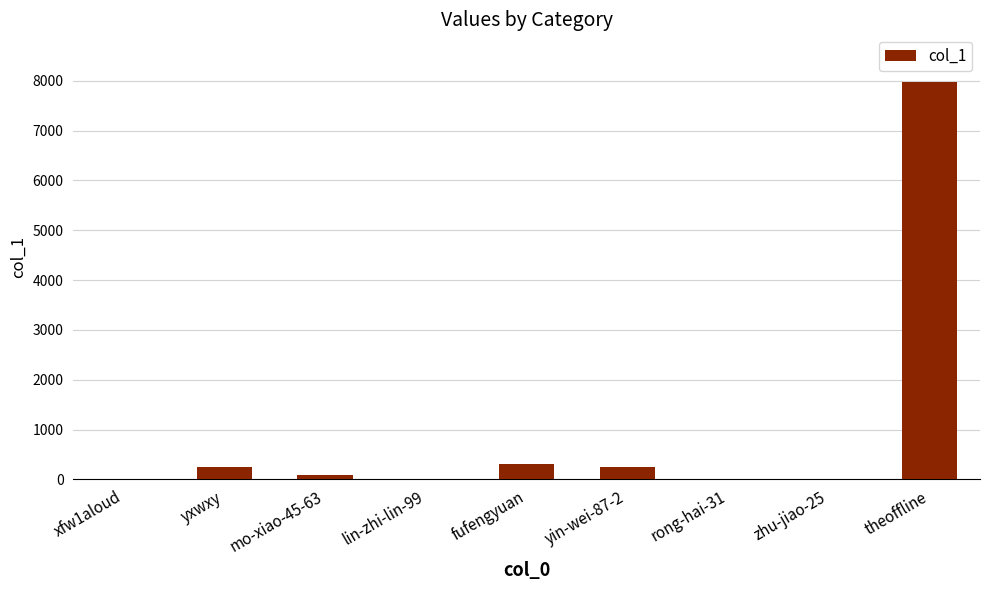

Between xfw1aloud and fufengyuan, which is larger?

fufengyuan